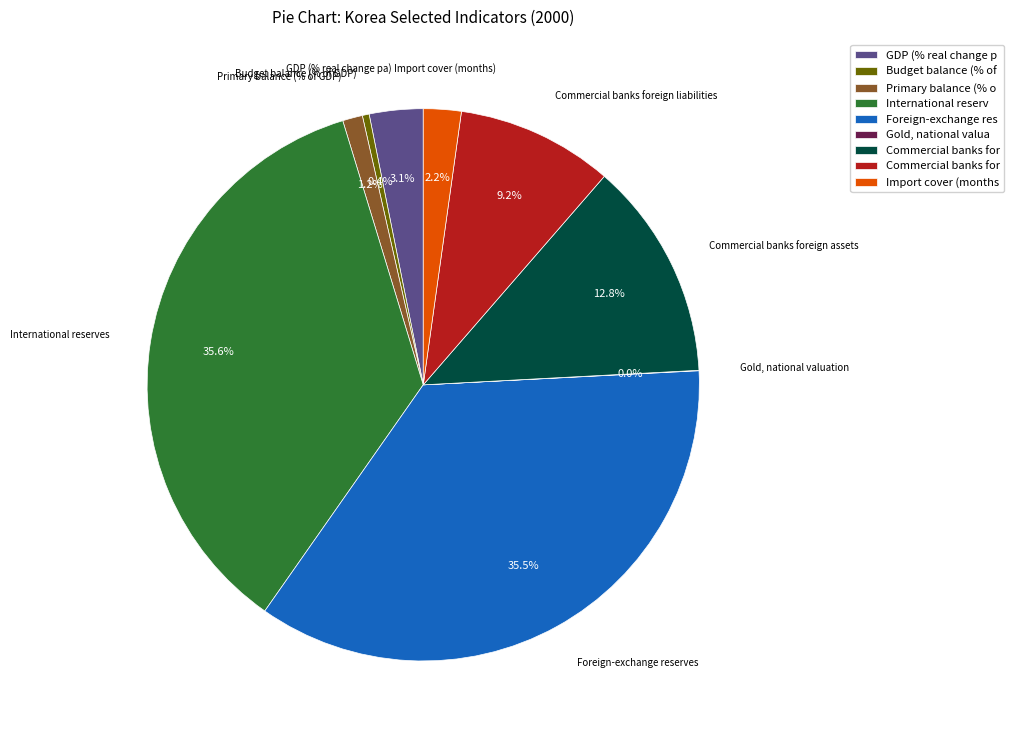

What is the ratio of the value at Foreign-exchange reserves to the value at Import cover (months)?

16.1